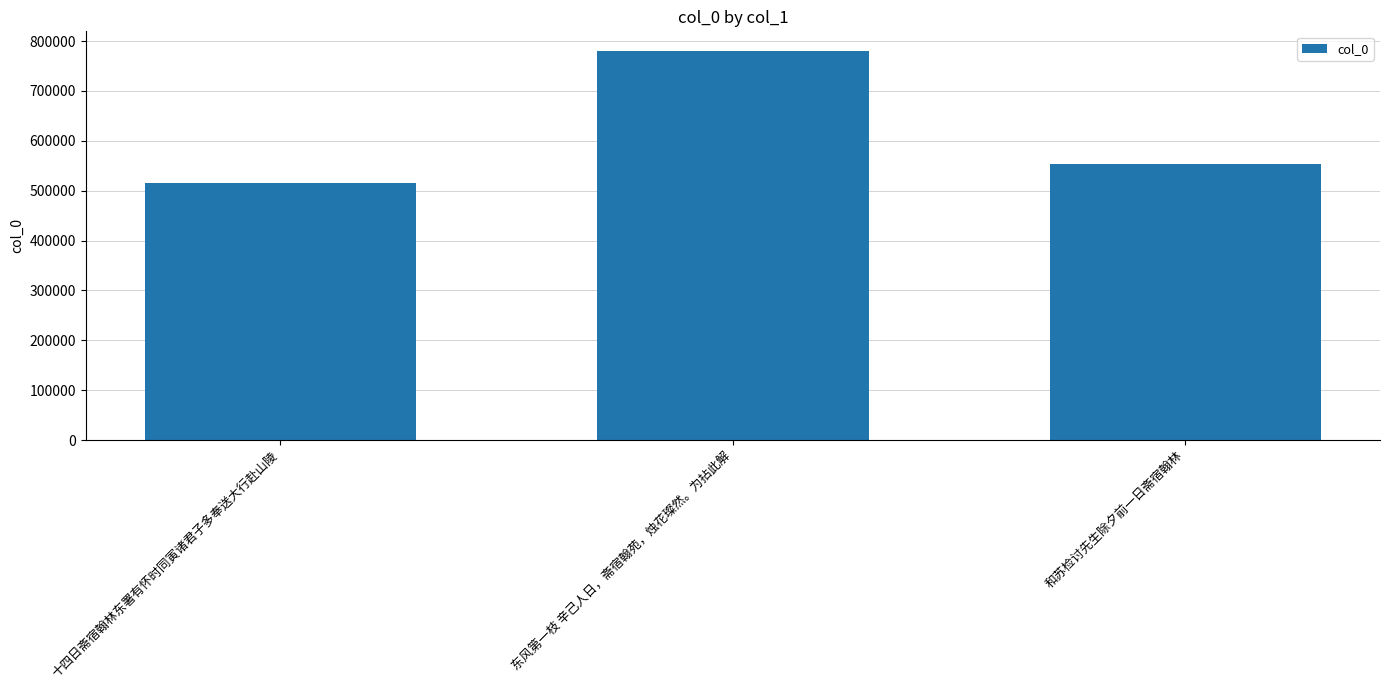

What is the greatest value displayed?

780468